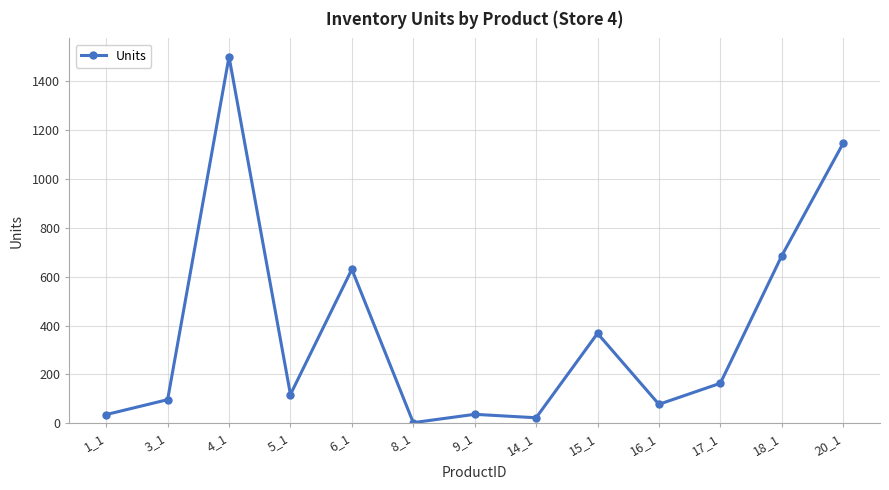

True or false: there are more than 2 points higher than both neighbors.

True